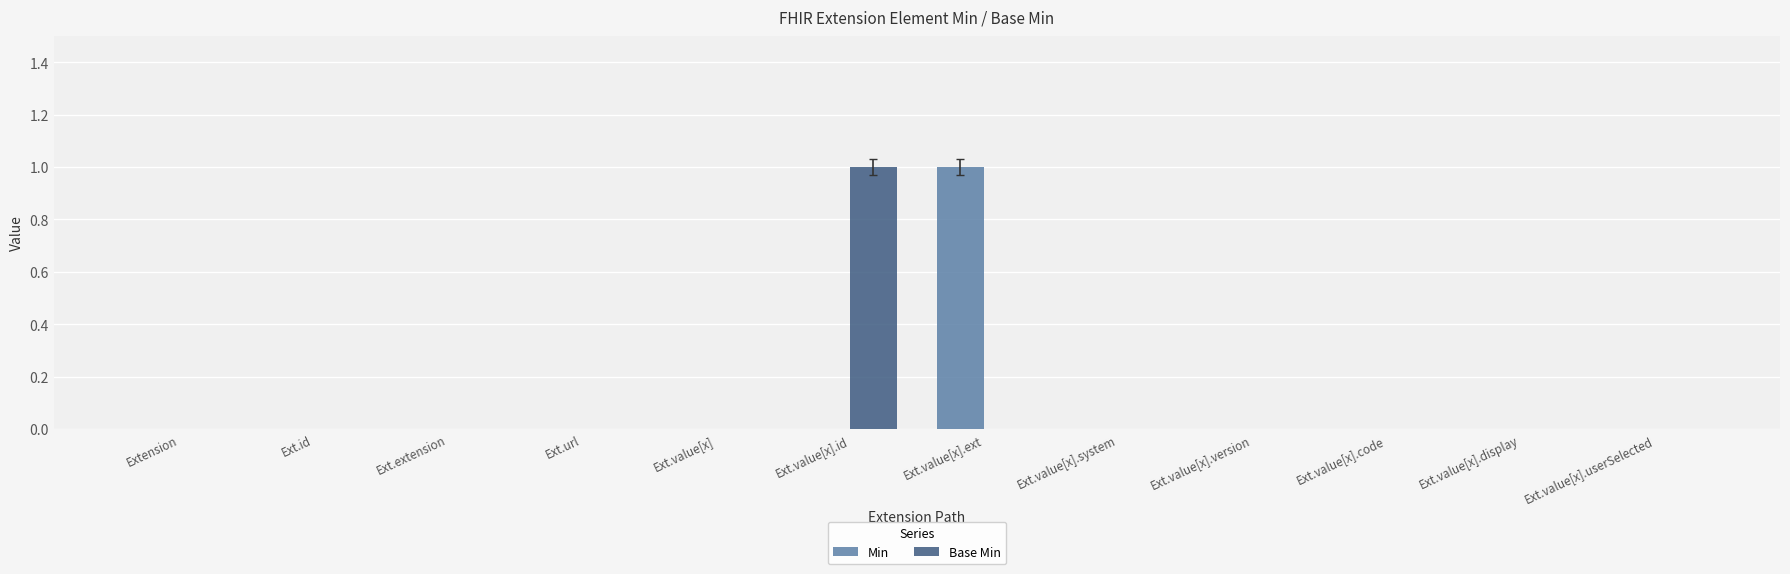

Count the number of data series in this chart.

2